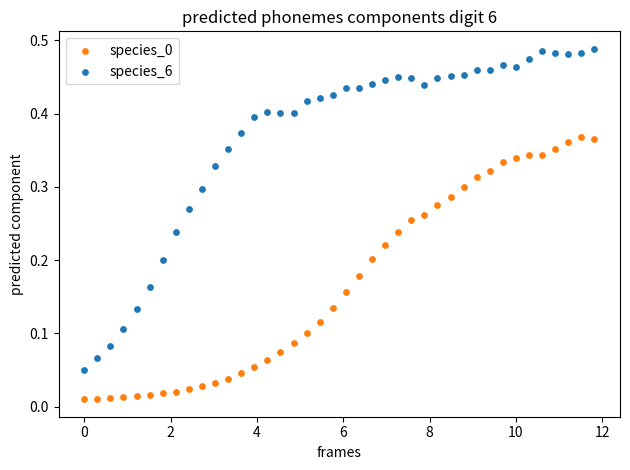

Across all data points, what is the range of X values (max minus min)?

11.8